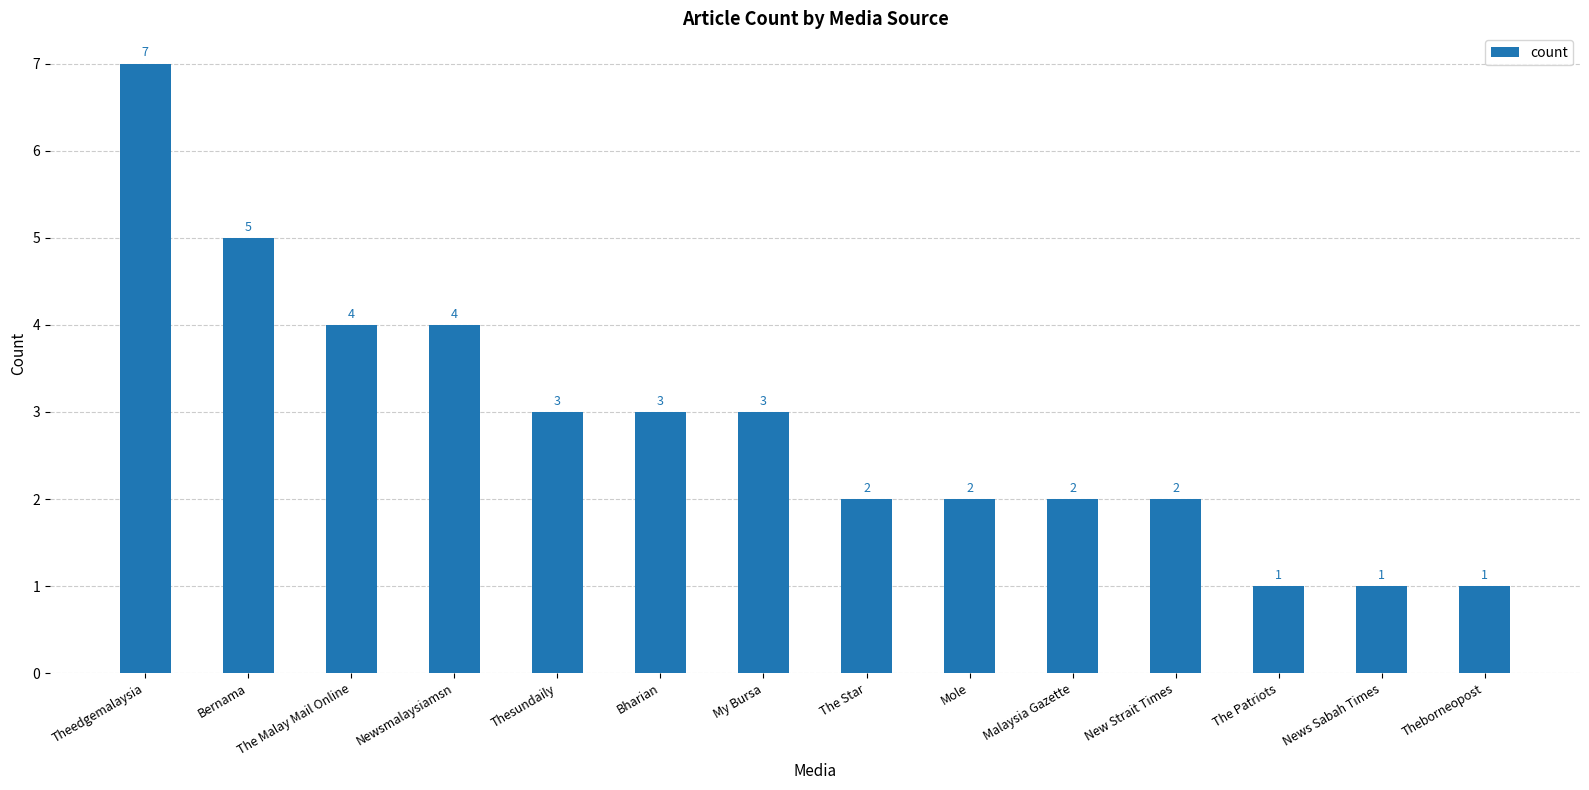

How many bars are there in total?

14